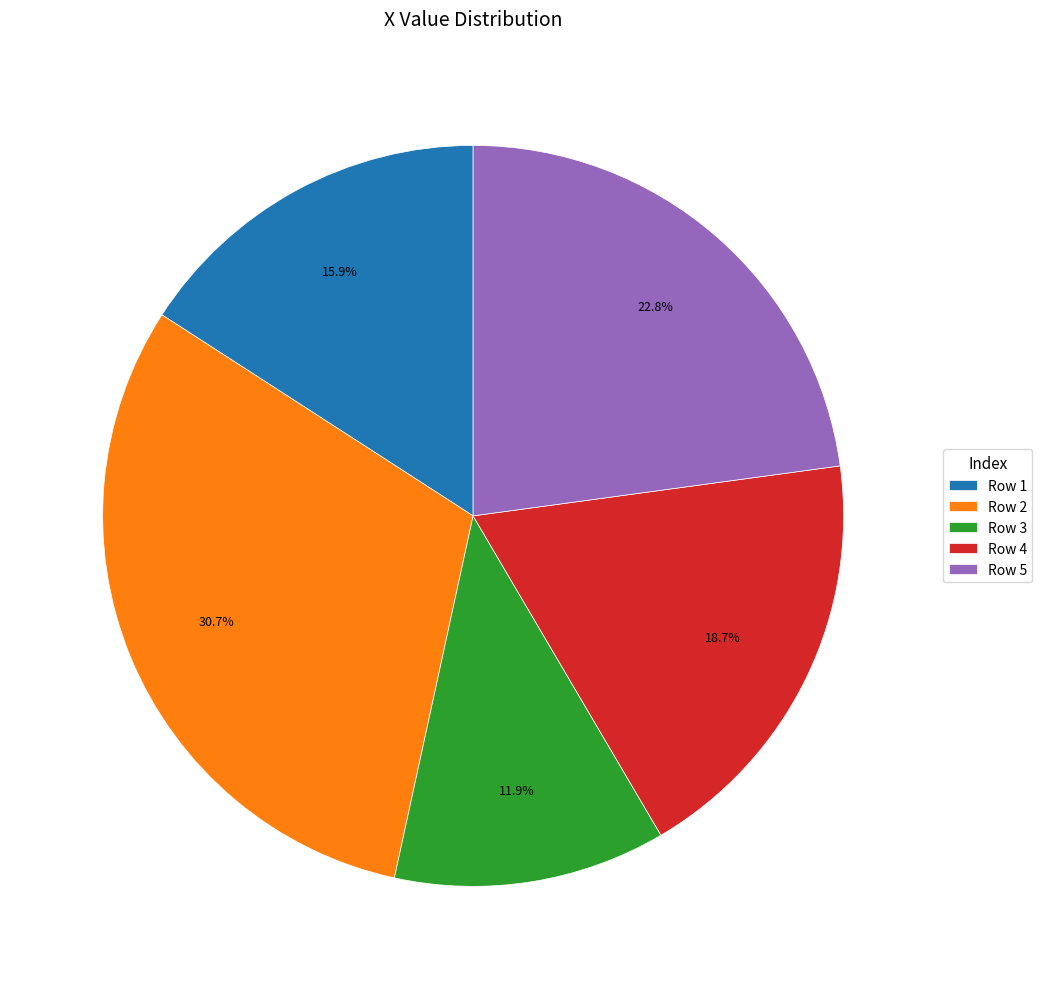

Is Row 5 the majority of the pie?

No